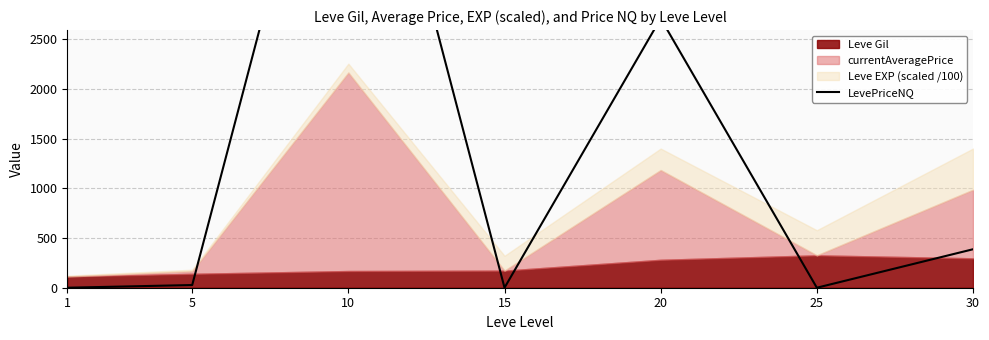

What is the difference between the maximum and minimum values?

5990.4